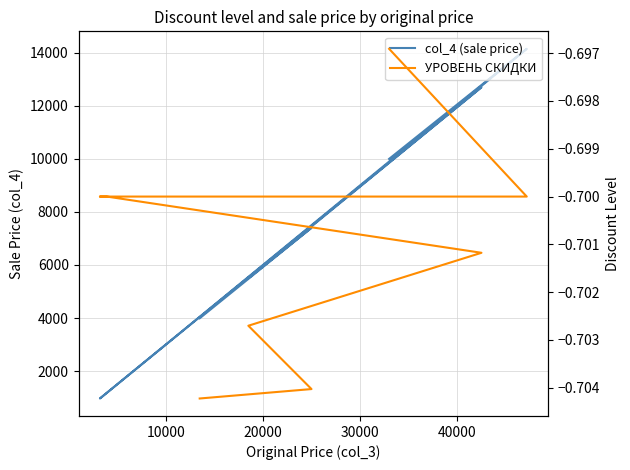

What is the sum of all col_4 (sale price) values?

77106.0